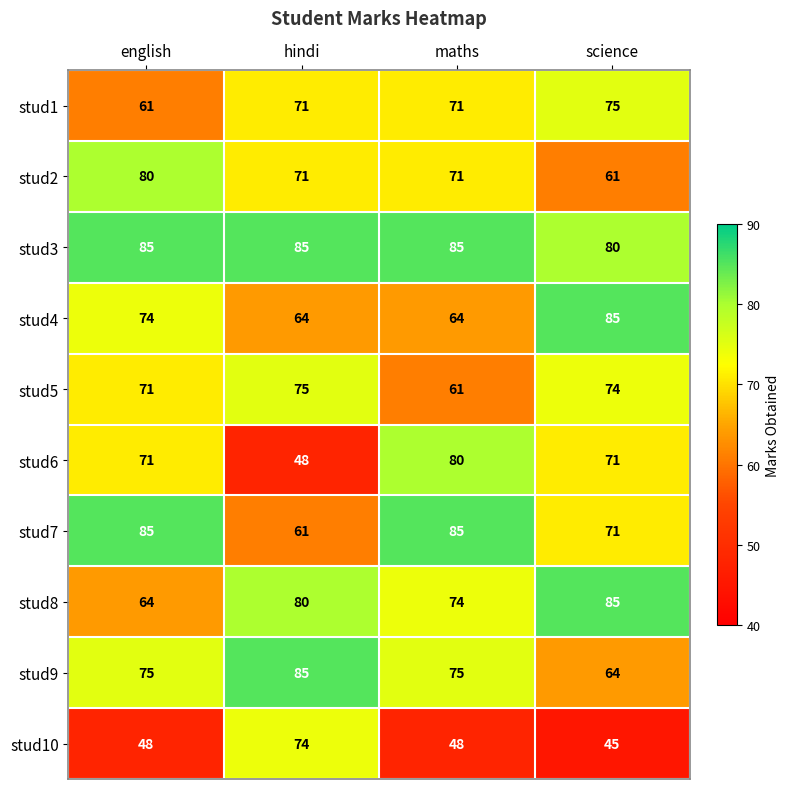

What is the smallest value displayed?

45